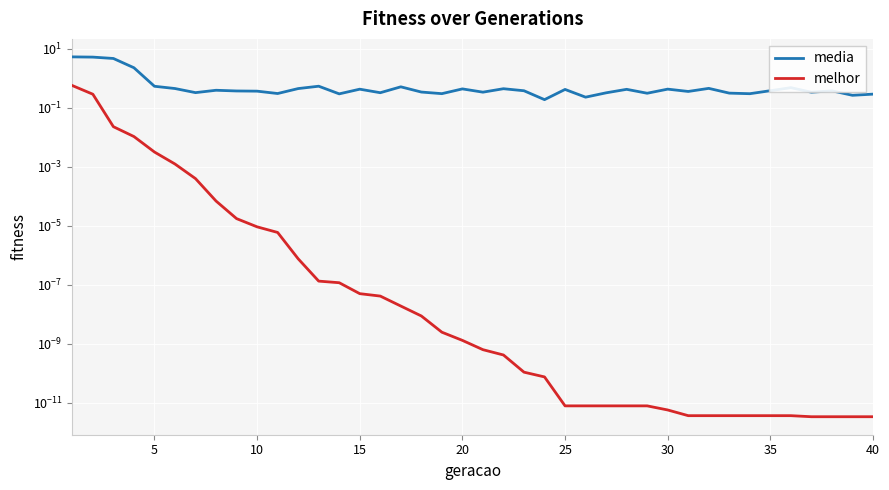

Reading left to right, extract all data points from this chart.

media: 5.3	5.2	4.7	2.3	0.5	0.5	0.3	0.4	0.4	0.4	0.3	0.4	0.5	0.3	0.4	0.3	0.5	0.3	0.3	0.4	0.3	0.4	0.4	0.2	0.4	0.2	0.3	0.4	0.3	0.4	0.4	0.5	0.3	0.3	0.4	0.5	0.3	0.4	0.3	0.3
melhor: 0.6	0.3	0.0	0.0	0.0	0.0	0.0	0.0	0.0	0.0	0.0	0.0	0.0	0.0	0.0	0.0	0.0	0.0	0.0	0.0	0.0	0.0	0.0	0.0	0.0	0.0	0.0	0.0	0.0	0.0	0.0	0.0	0.0	0.0	0.0	0.0	0.0	0.0	0.0	0.0